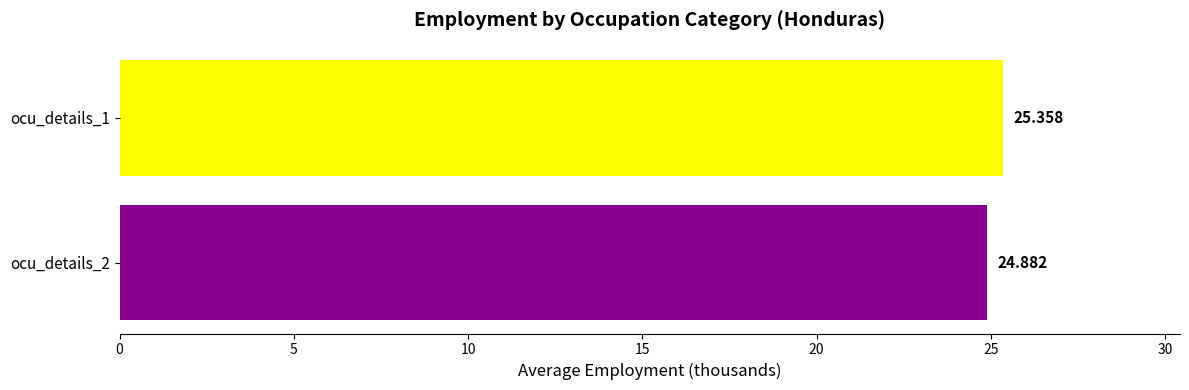

List the labels in order of value, largest first.

ocu_details_1, ocu_details_2